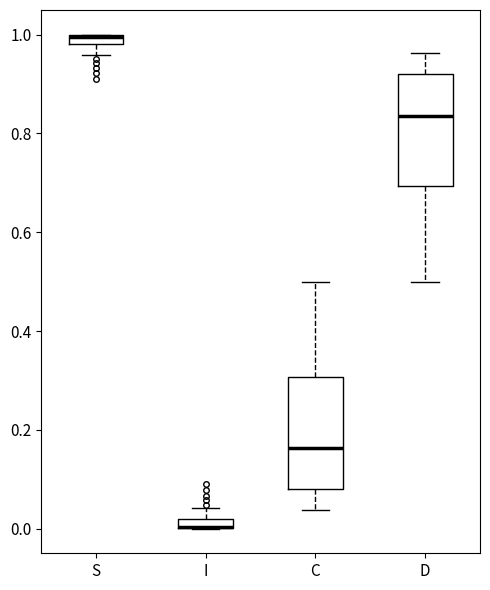

Where does the upper whisker of the box for I end on the y-axis? The values are not printed on the chart, so give them approximately, as read against the axis.

0.04